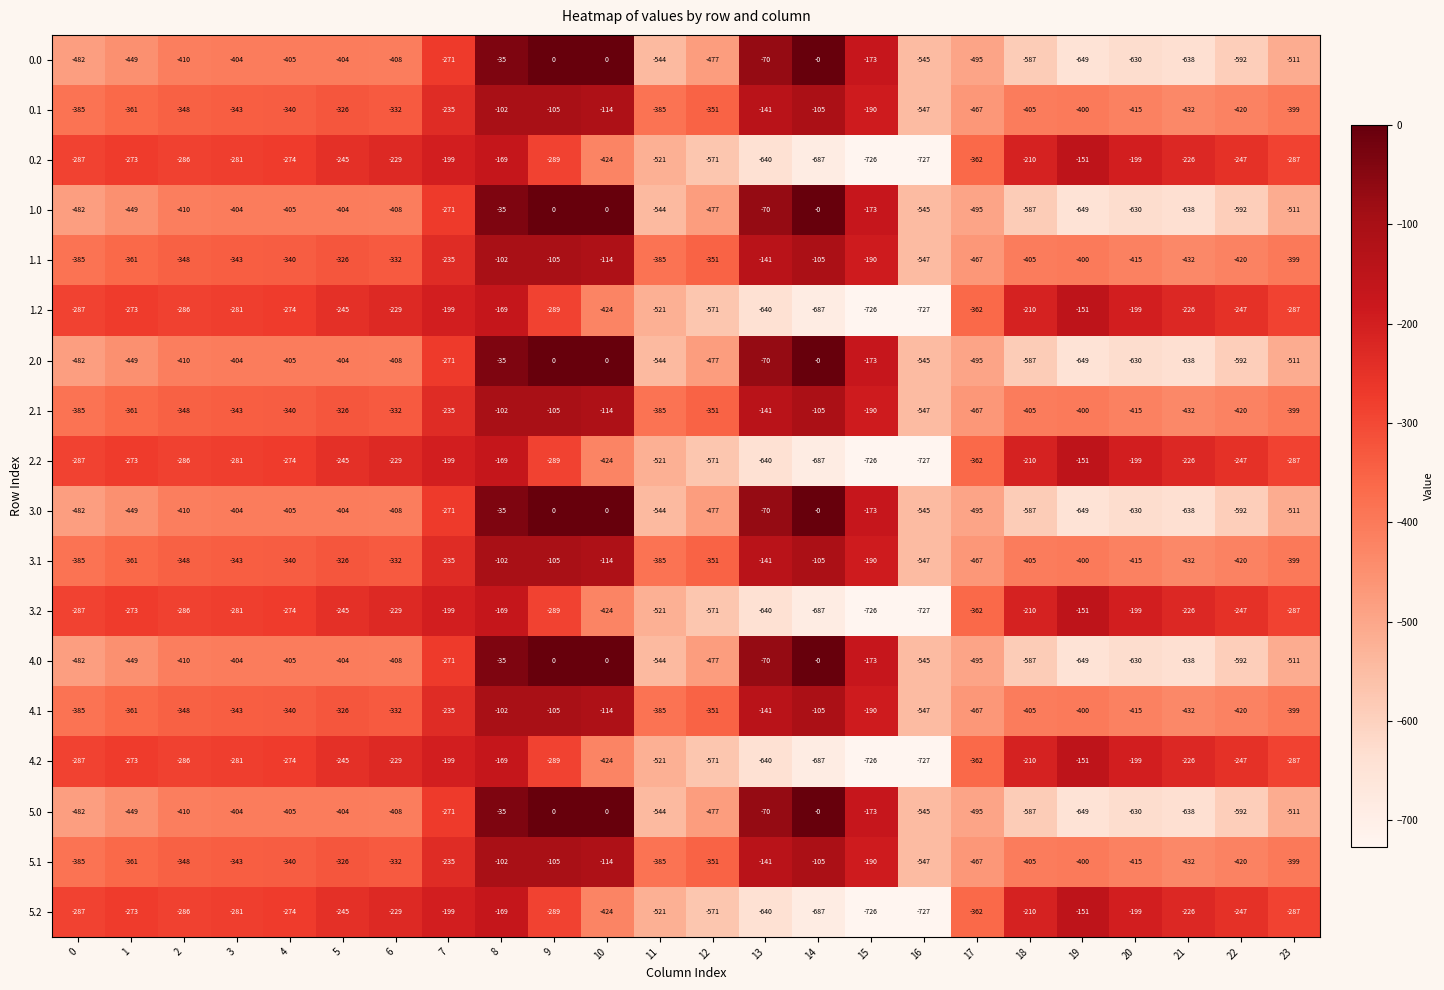

What is the difference between the highest and lowest values at 20?

431